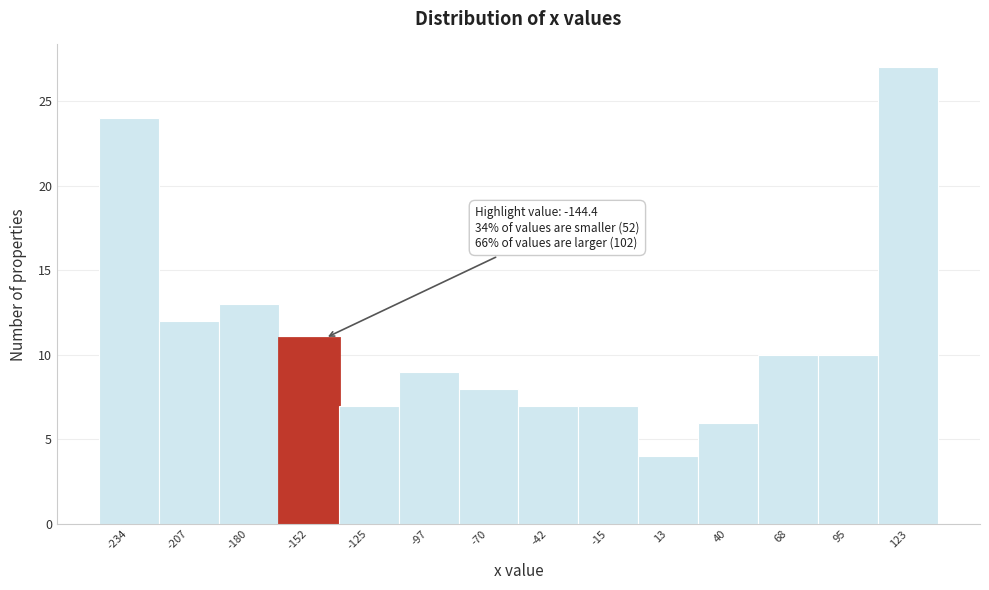

Reading left to right, what are all the values shown in this chart?

24	12	13	11	7	9	8	7	7	4	6	10	10	27